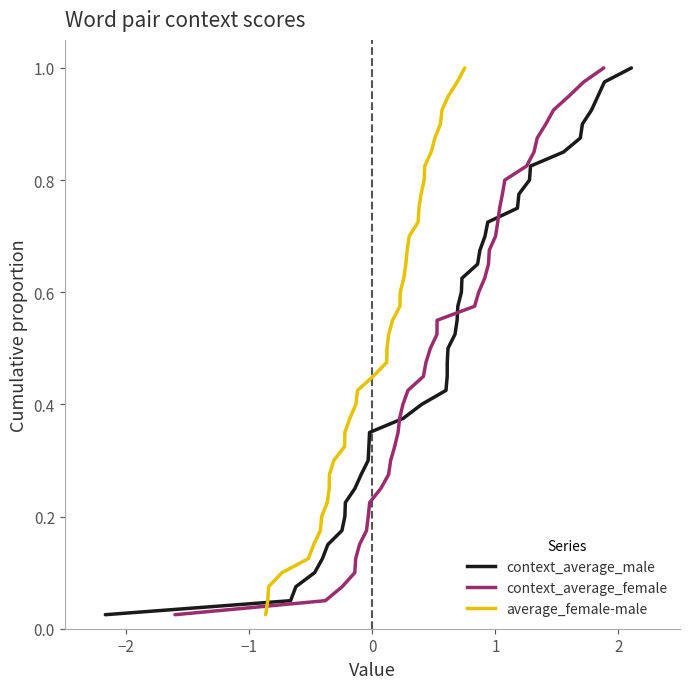

How many distinct data groups are displayed?

3